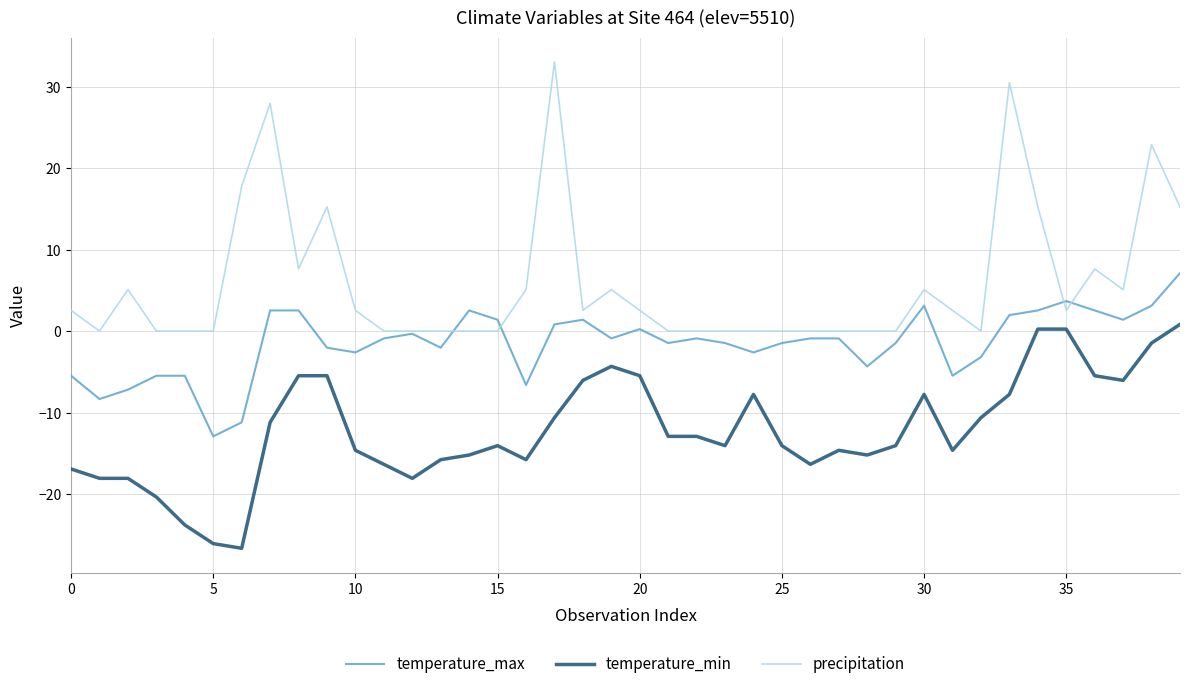

Rank the series by their maximum value, from lowest to highest.

temperature_min, temperature_max, precipitation